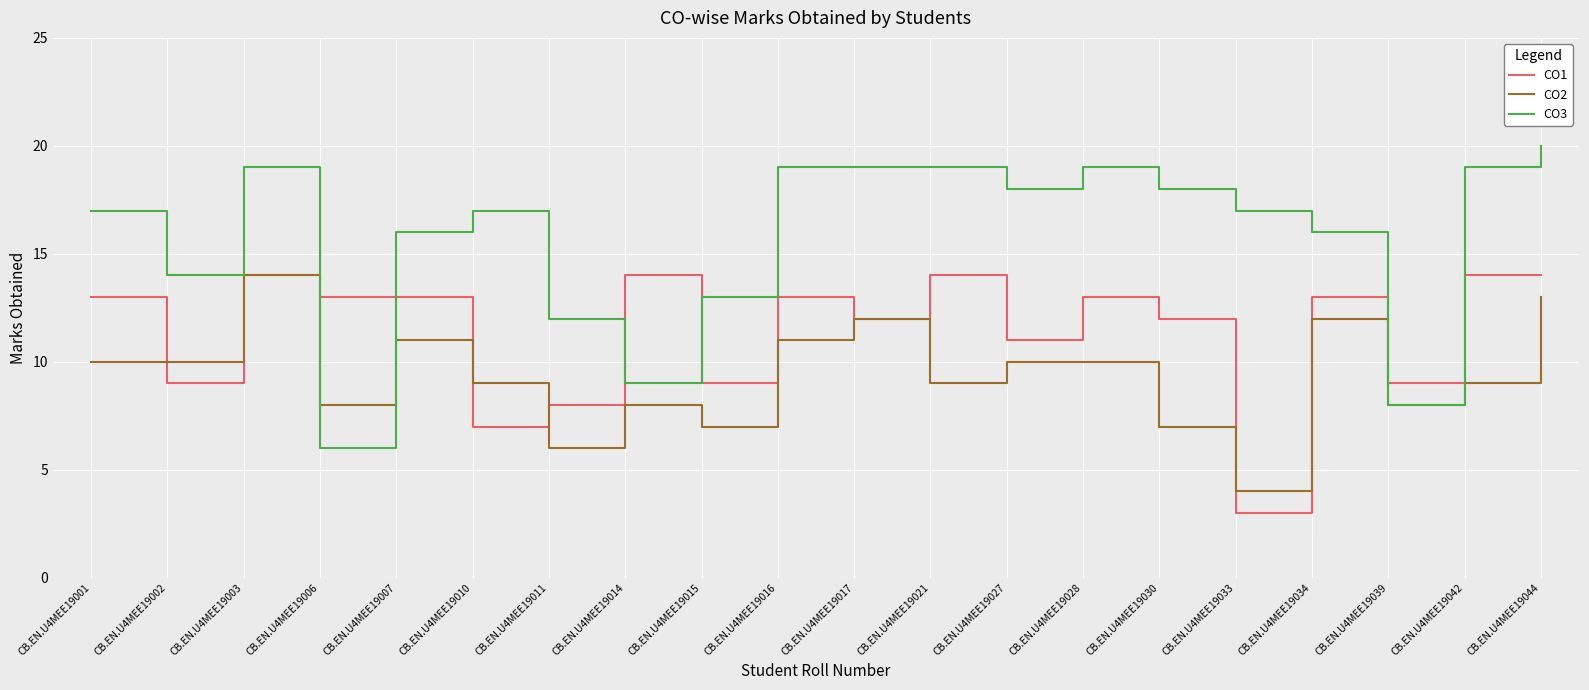

Which series has the largest range (max minus min)?

CO3